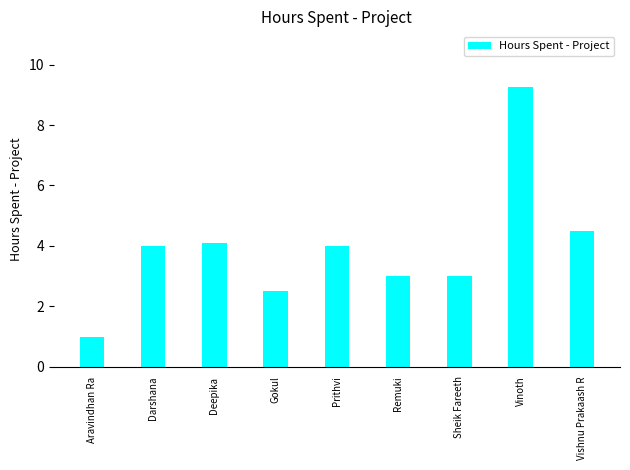

The chart shows a value of 6.6 at Prithvi. True or false?

False